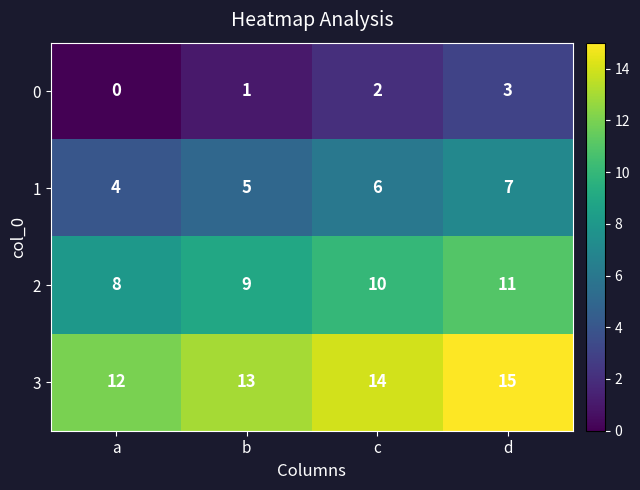

How many data points does each series have?

4